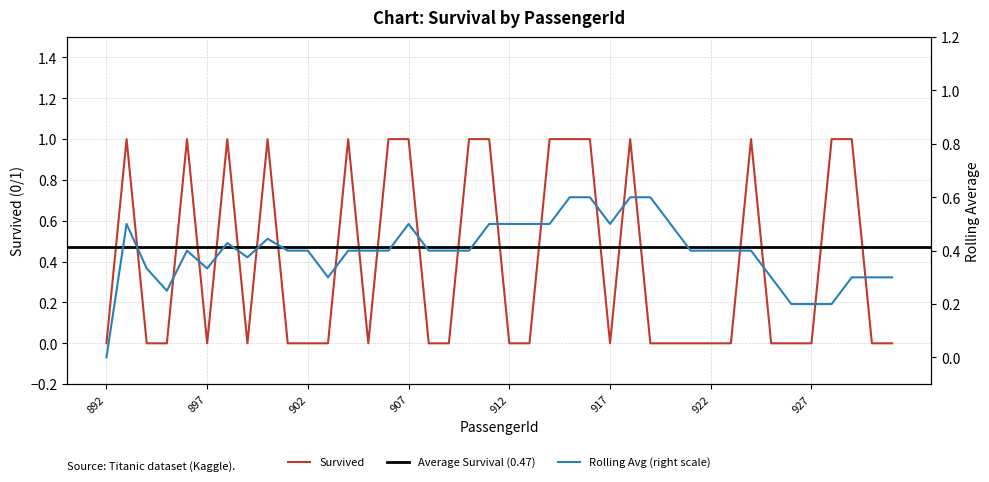

Rank the categories by value from highest to lowest.

893, 896, 898, 900, 904, 906, 907, 910, 911, 914, 915, 916, 918, 924, 928, 929, 892, 894, 895, 897, 899, 901, 902, 903, 905, 908, 909, 912, 913, 917, 919, 920, 921, 922, 923, 925, 926, 927, 930, 931